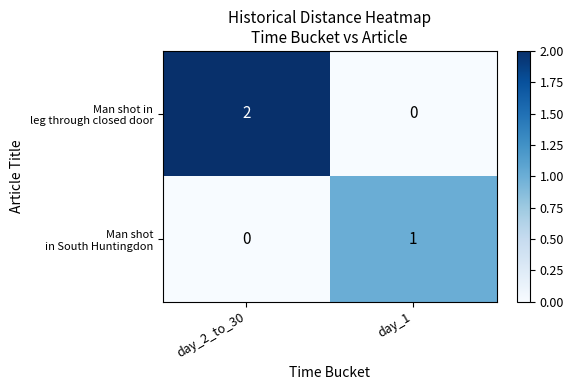

At which category is the sum across all series the highest?

day_2_to_30